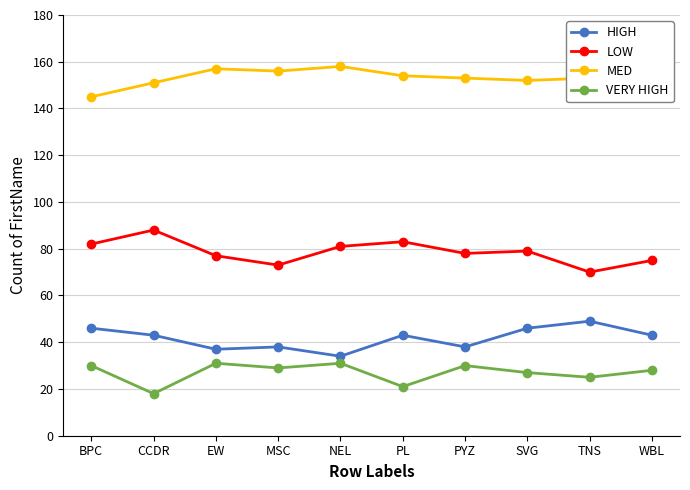

What position from the left is CCDR?

2